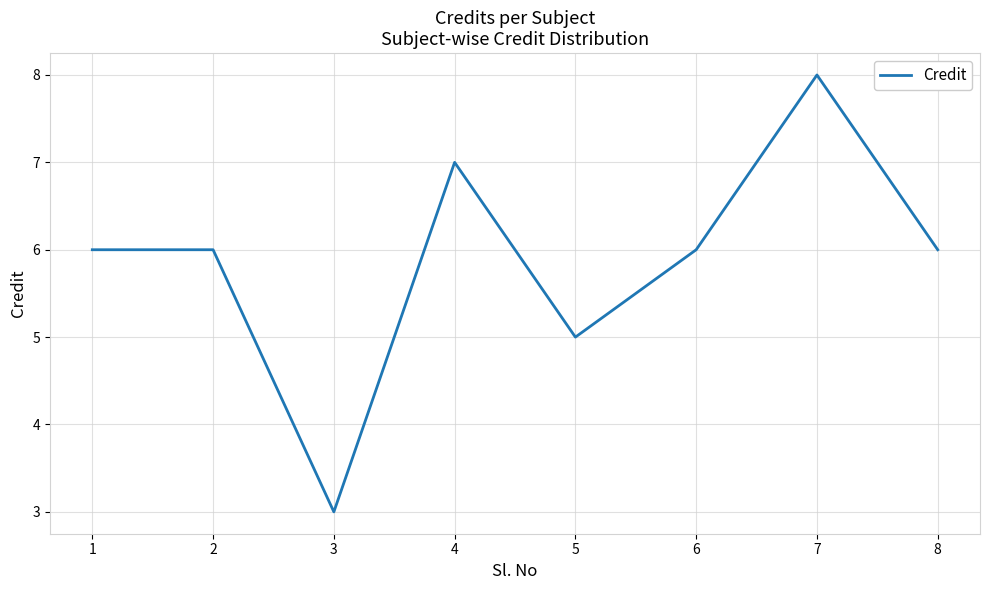

How many lines are shown in the chart?

1